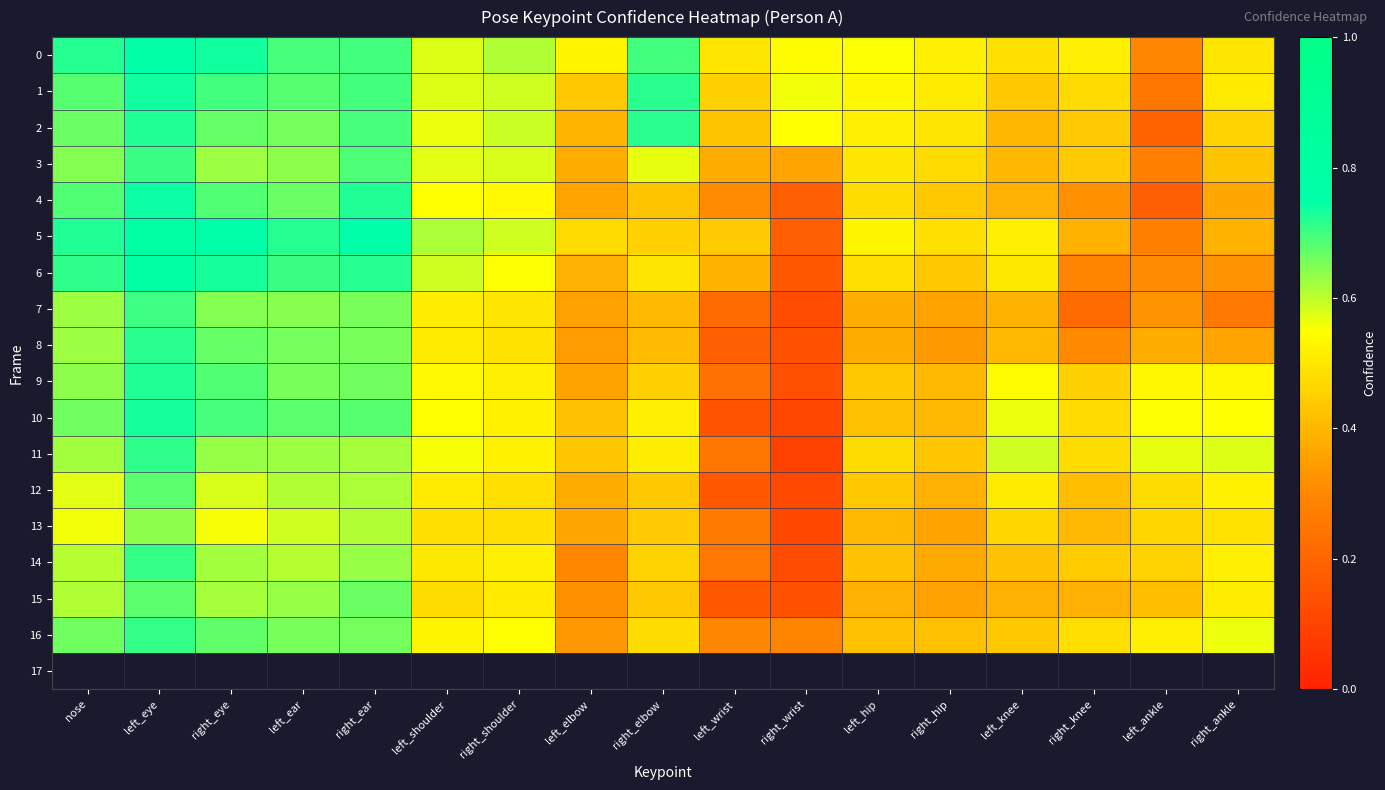

What is the difference between the highest and lowest values at right_knee?

0.3